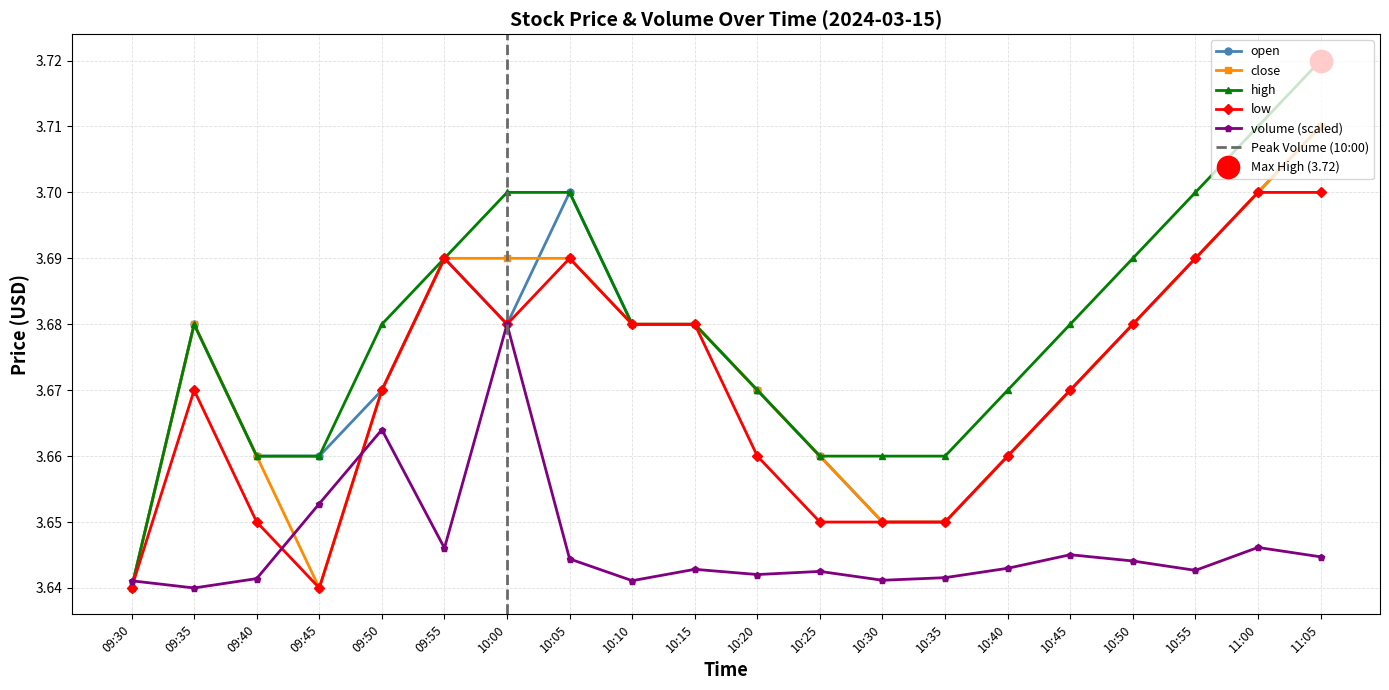

Count the number of data series in this chart.

5